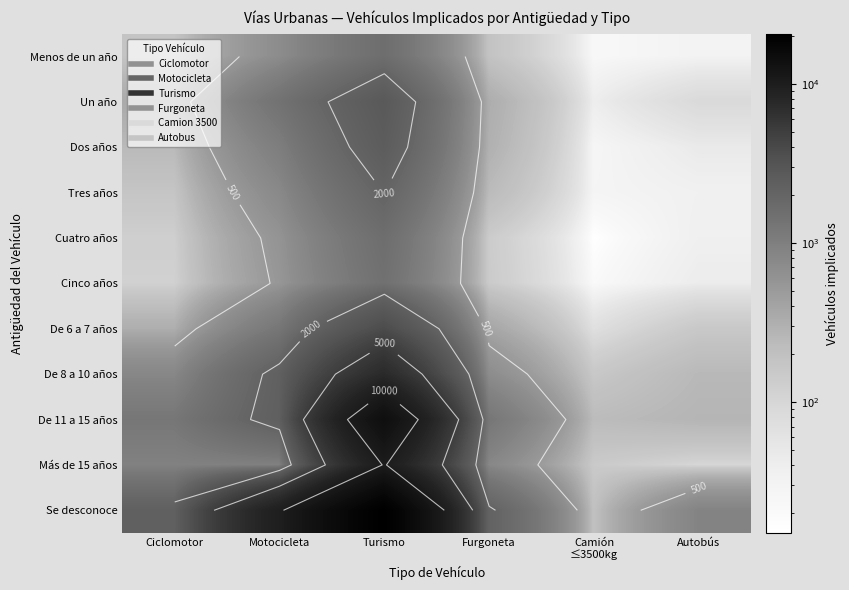

How many data points in Cuatro años are above 140?

2